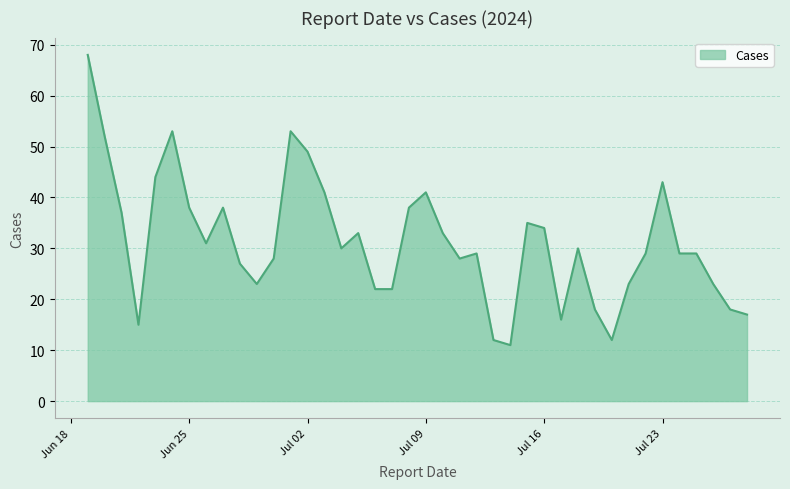

What is the difference between the maximum and minimum values?

57